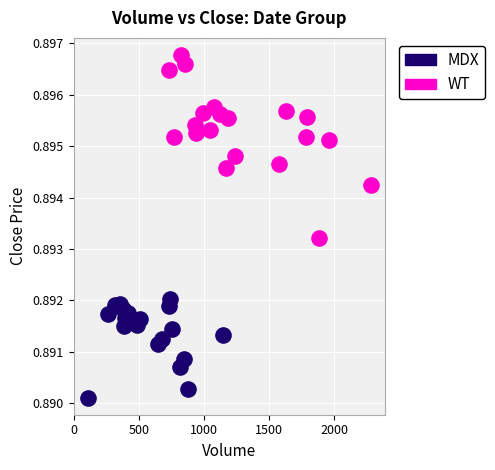

Which series has the largest Y range (max minus min)?

WT